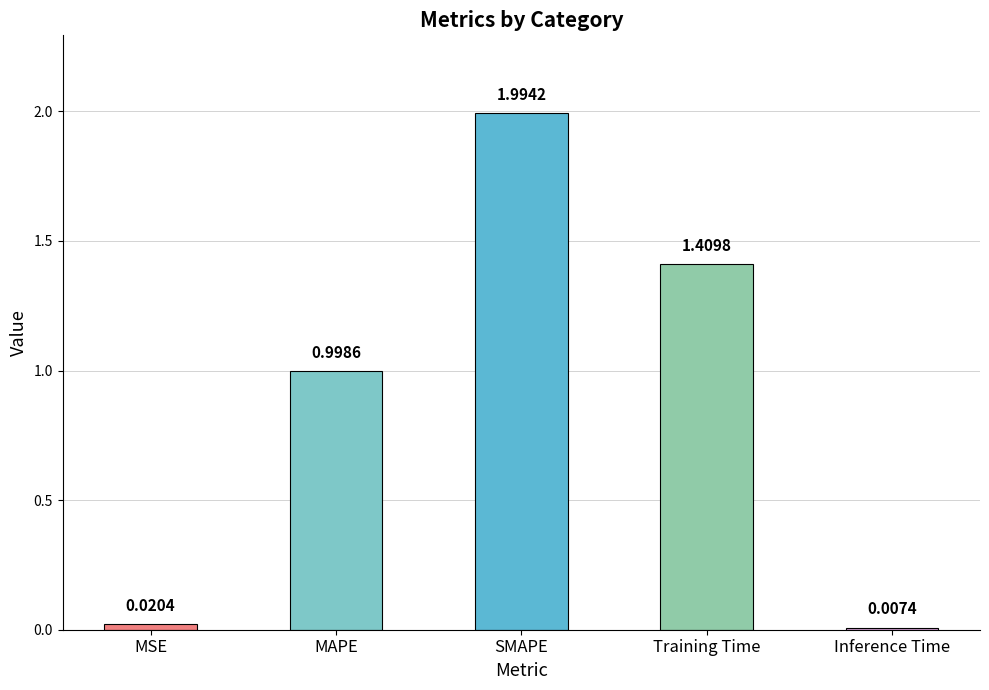

What is the change in value from MSE to SMAPE?

+2.0